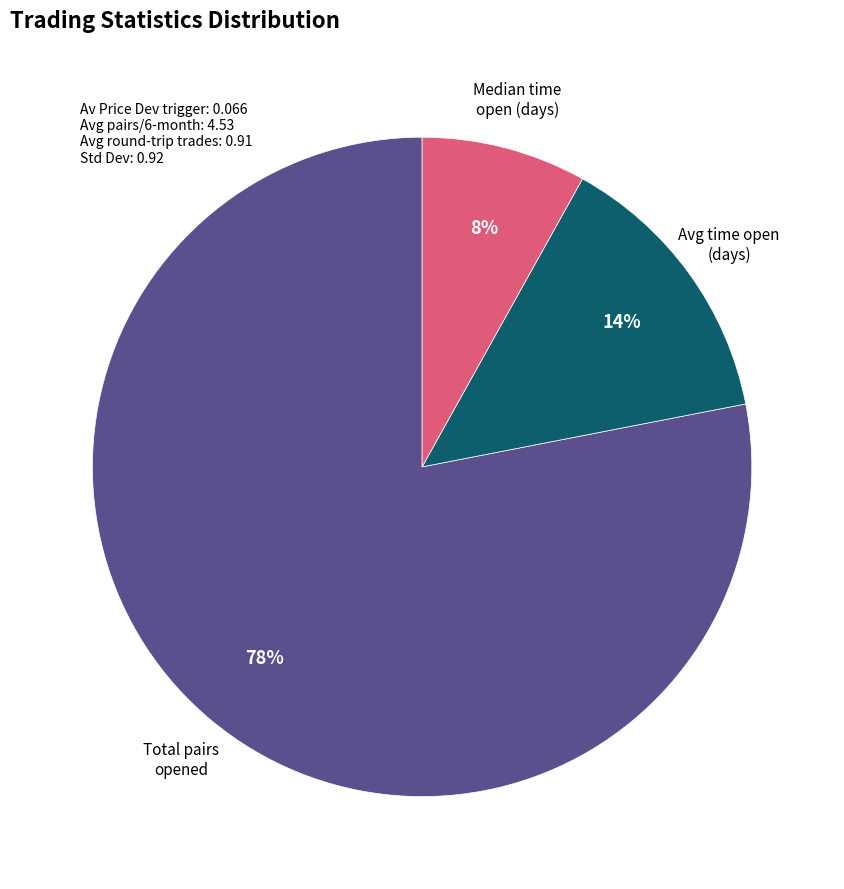

Does any single category account for the majority?

Yes